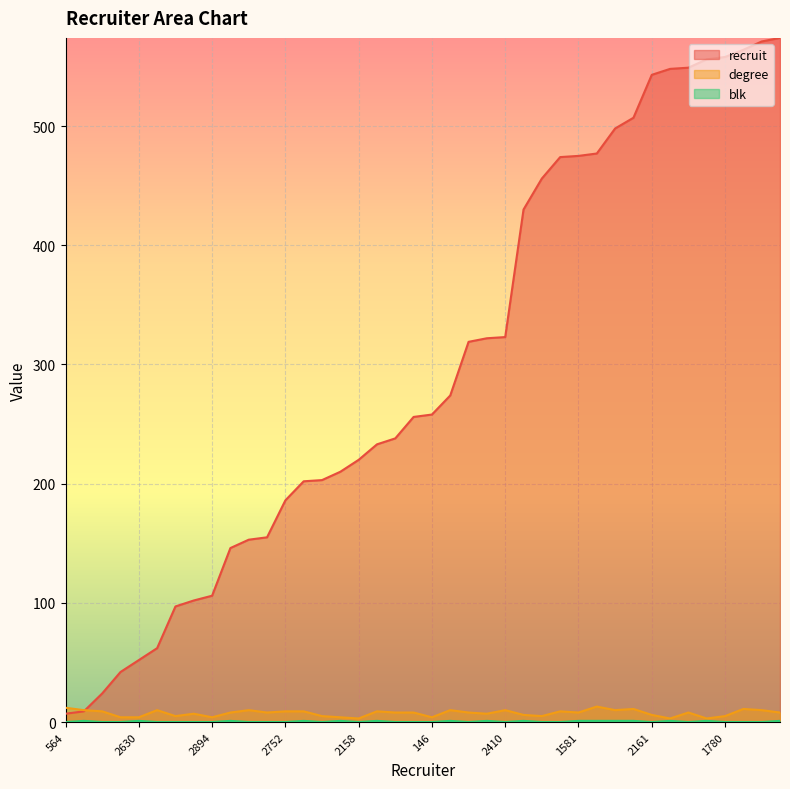

Which category has the lowest value in the degree series?

2158